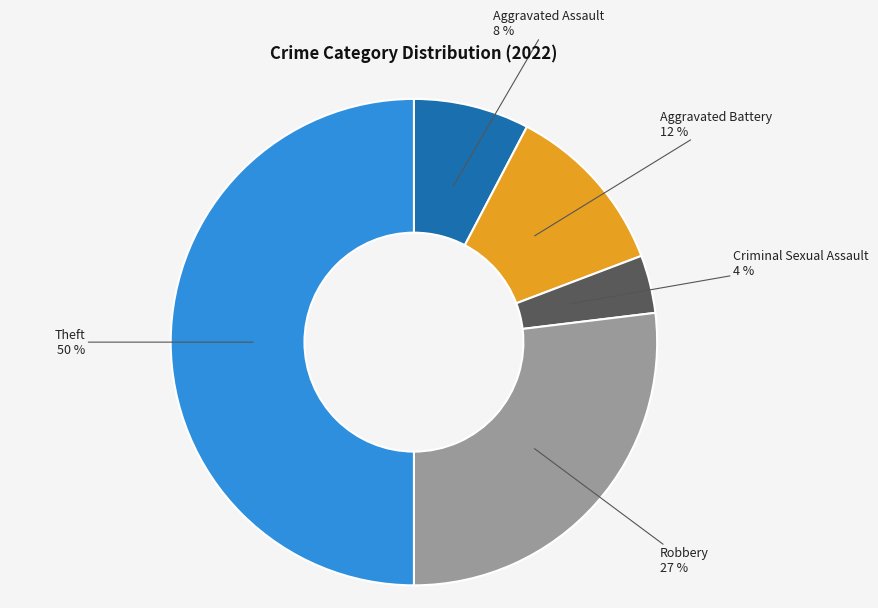

To the nearest percent, what is the difference between the largest and smallest slice percentages?

46%